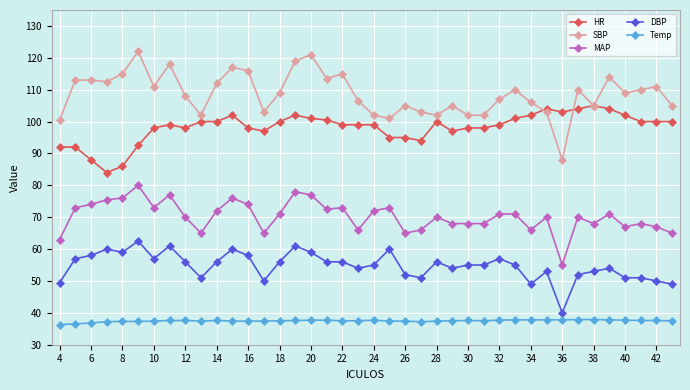

How many lines are shown in the chart?

5